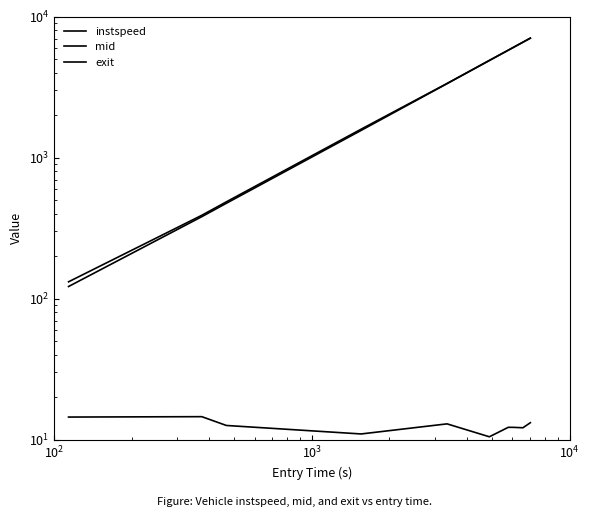

What is the minimum value for instspeed?

10.5